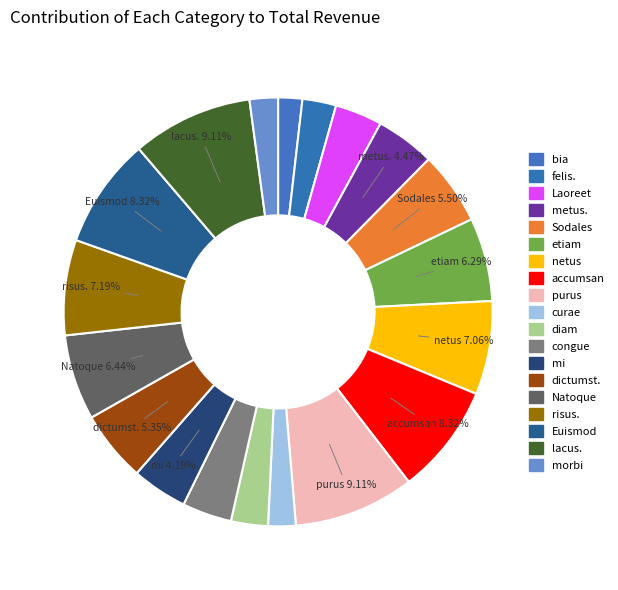

Approximately how many times larger is the value at dictumst. compared to risus.?

0.7